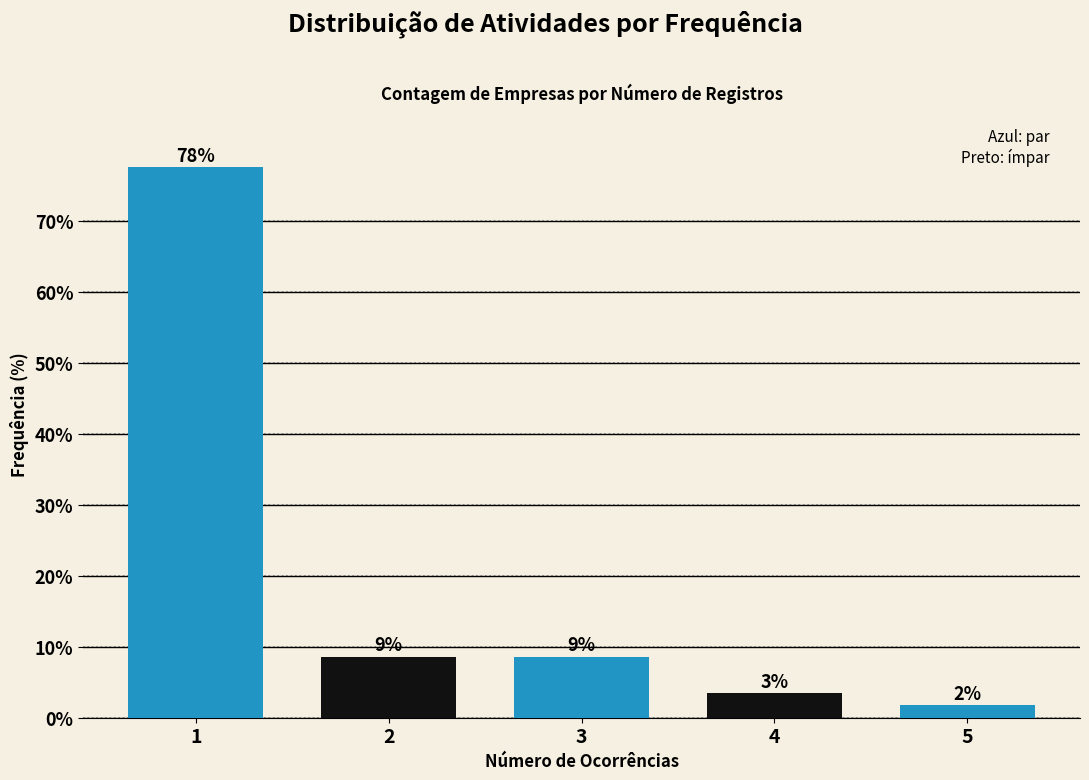

How many bars are there in total?

5